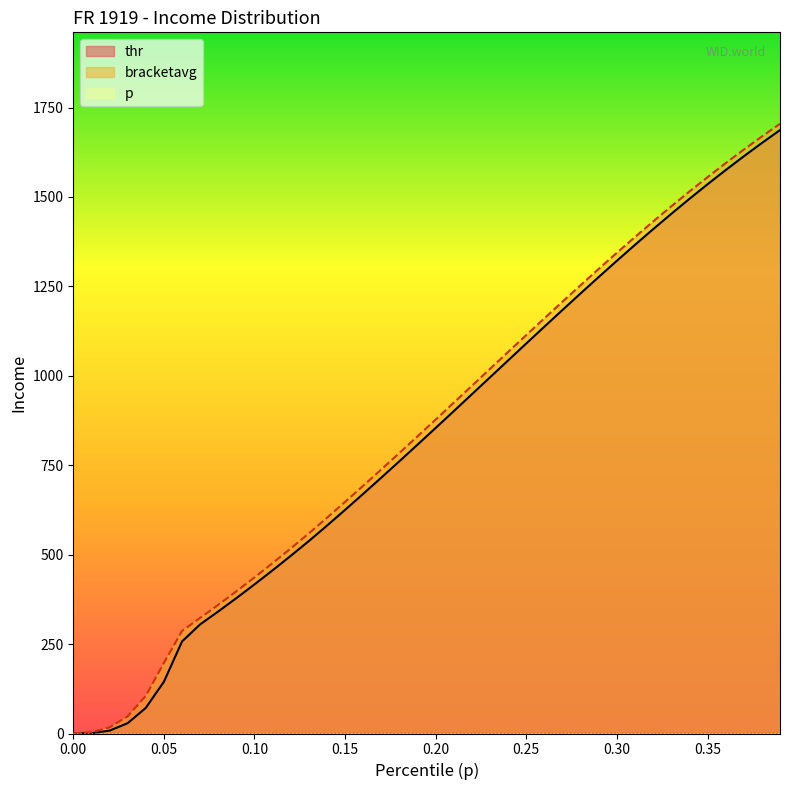

How many lines are shown in the chart?

3